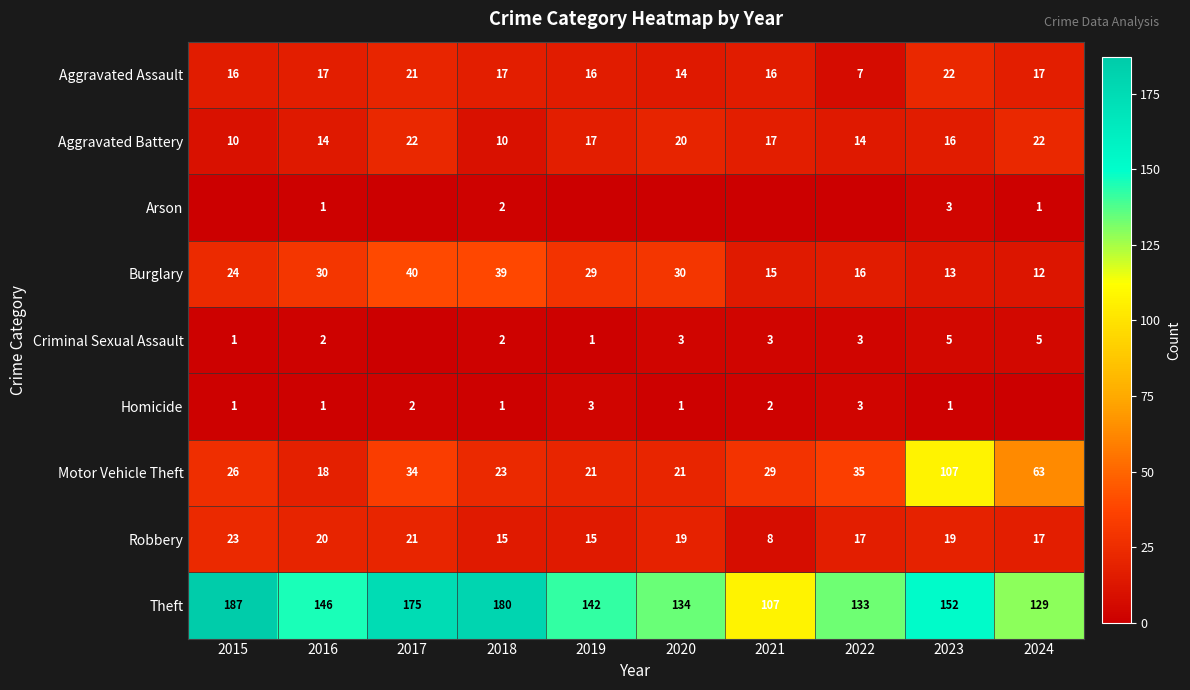

What is the total value across all series at 2017?

315